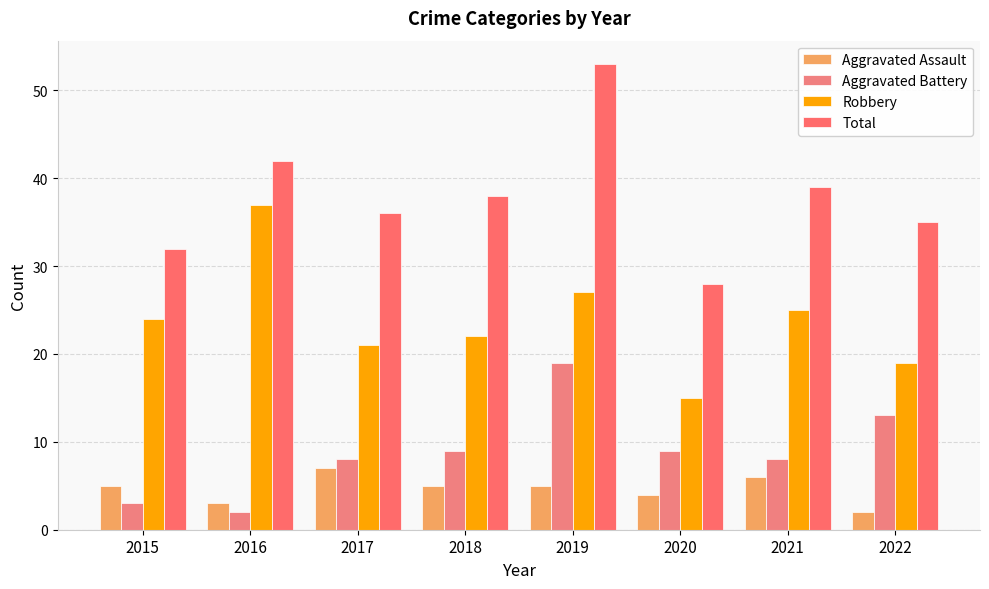

What value does the Aggravated Assault series have at 2015?

5